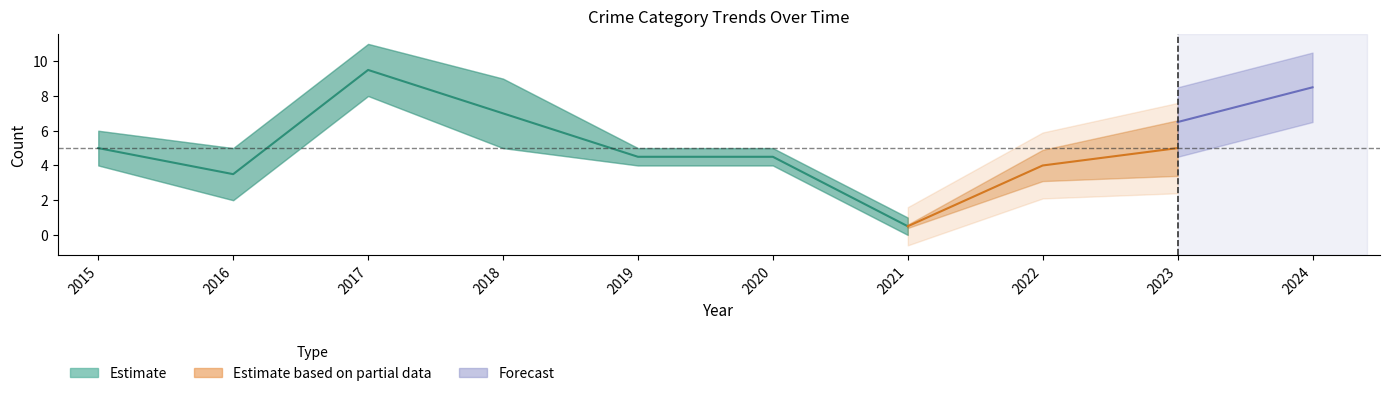

What is the difference between the maximum and minimum values in the Aggravated Assault series?

6